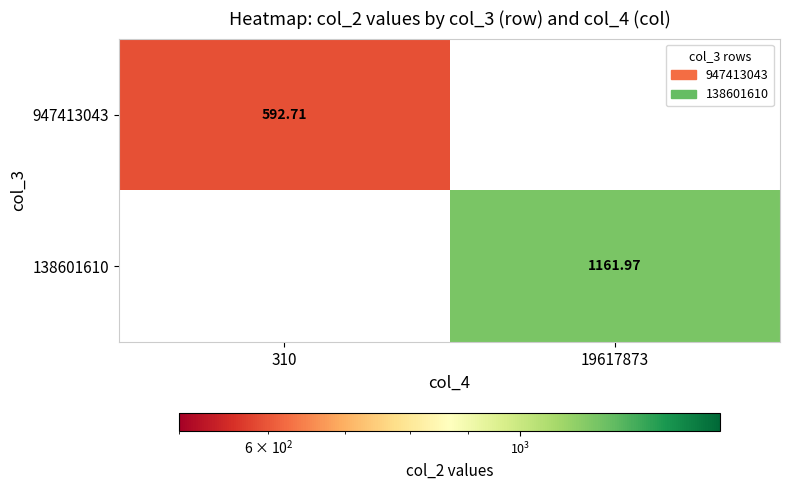

Which category has the lowest value in the 947413043 series?

310